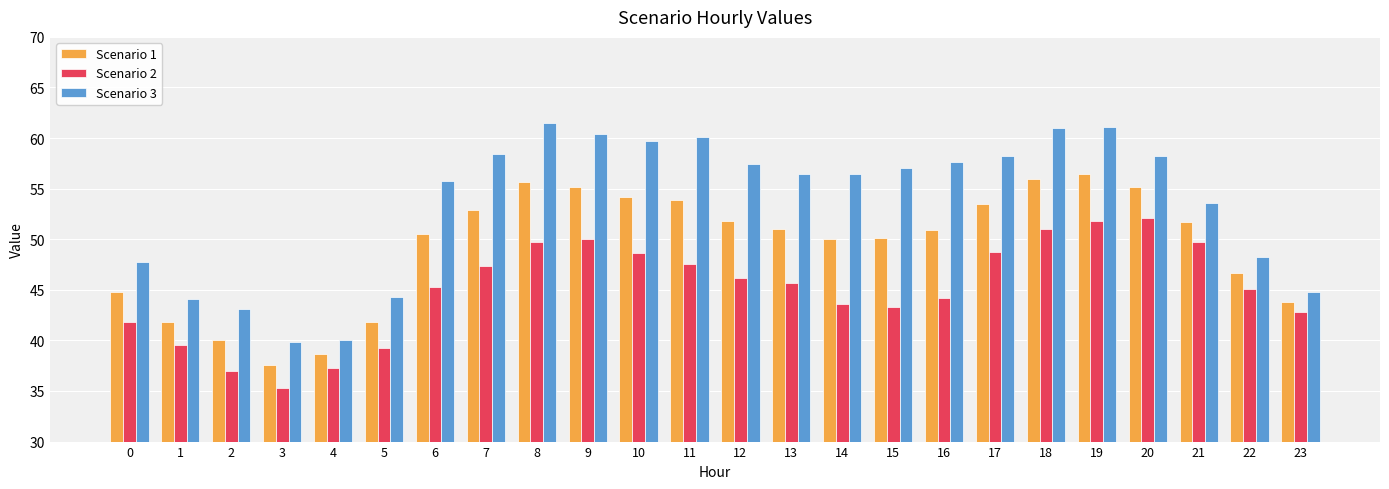

What is the value of the Scenario 3 bar at the 7th from the left?

55.8